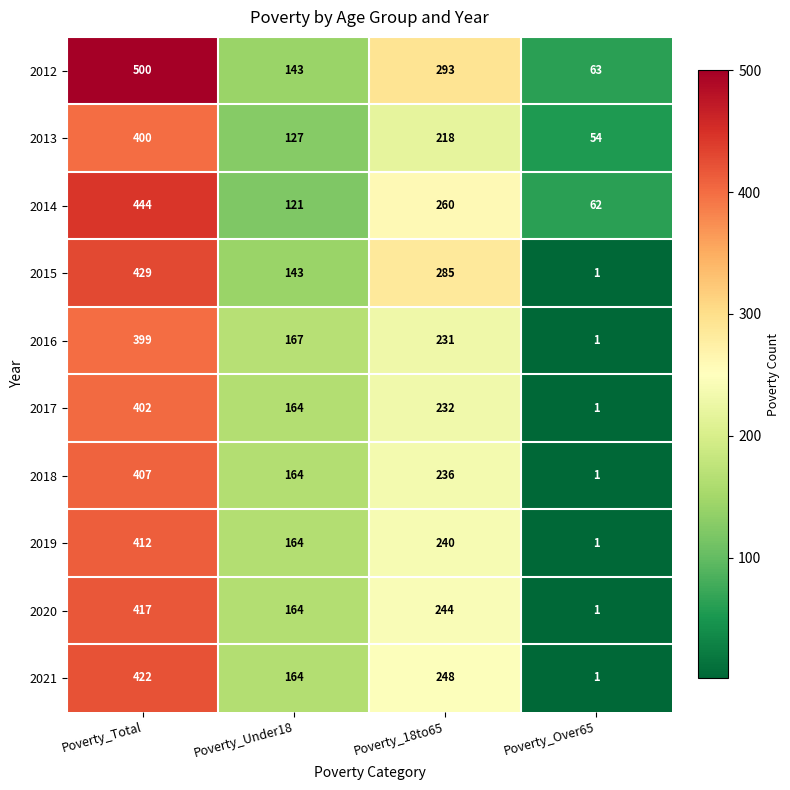

Where does the 2015 series first go above 285?

Poverty_Total